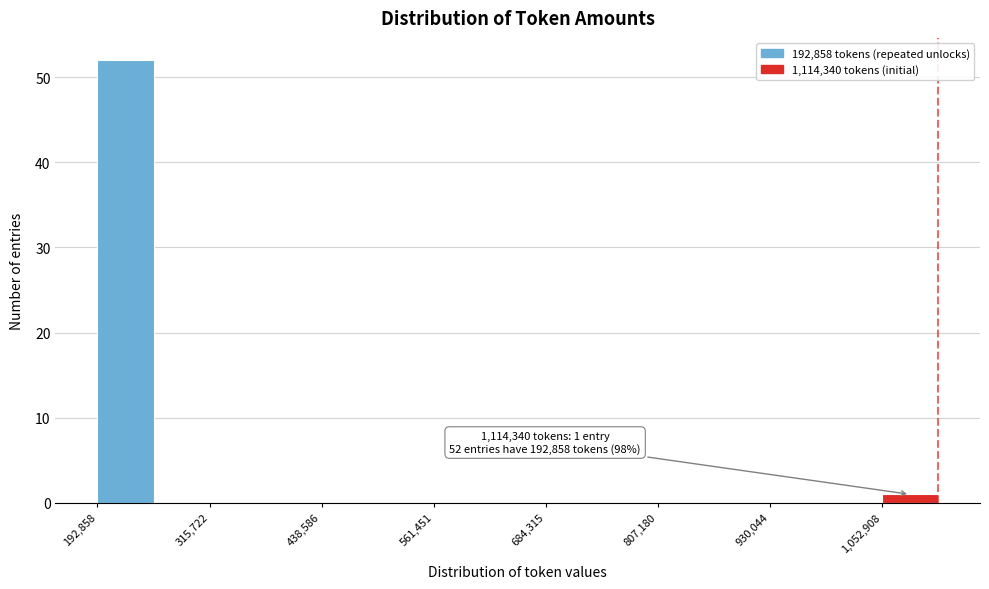

Around what value on the x-axis is the tallest bar? Give the approximate position of its centre, as read against the axis.

220000